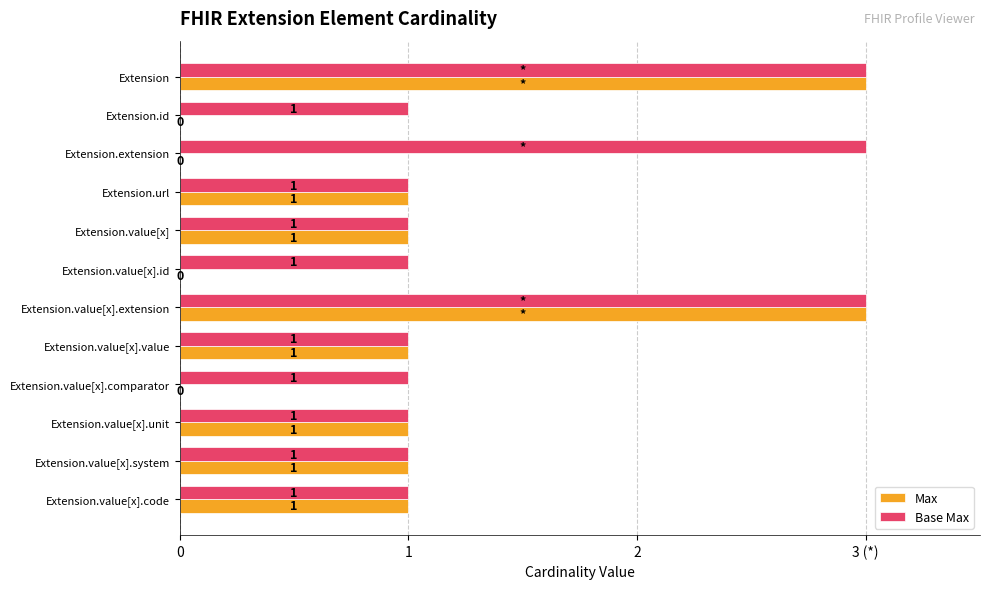

What are all the series names shown in the legend?

Max, Base Max